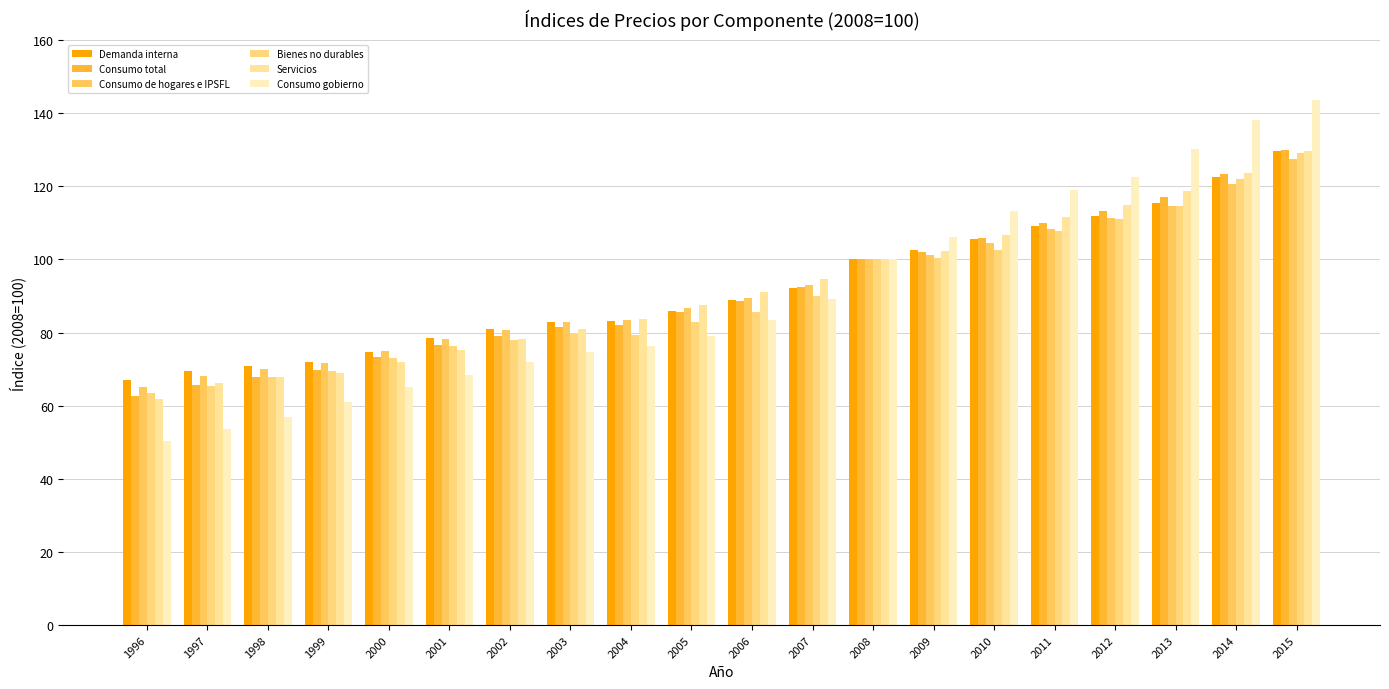

Between 2001 and 2014, which series saw the biggest shift?

Consumo gobierno